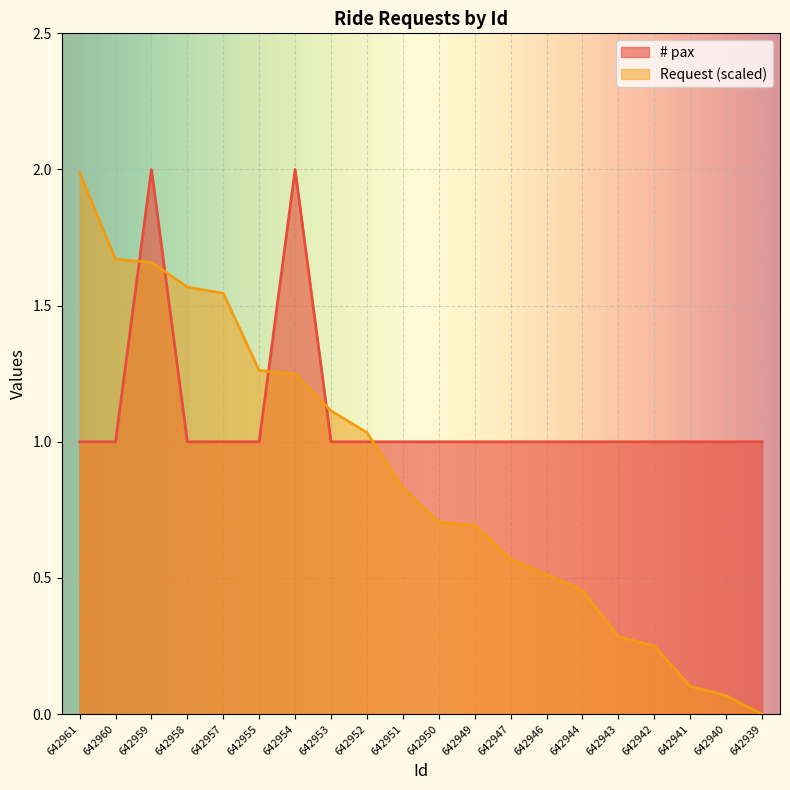

Where is Requests per minute nearest to the value 0?

642939